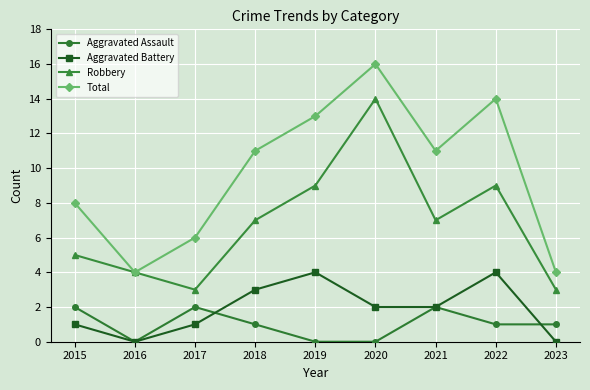

What is the greatest value displayed?

16